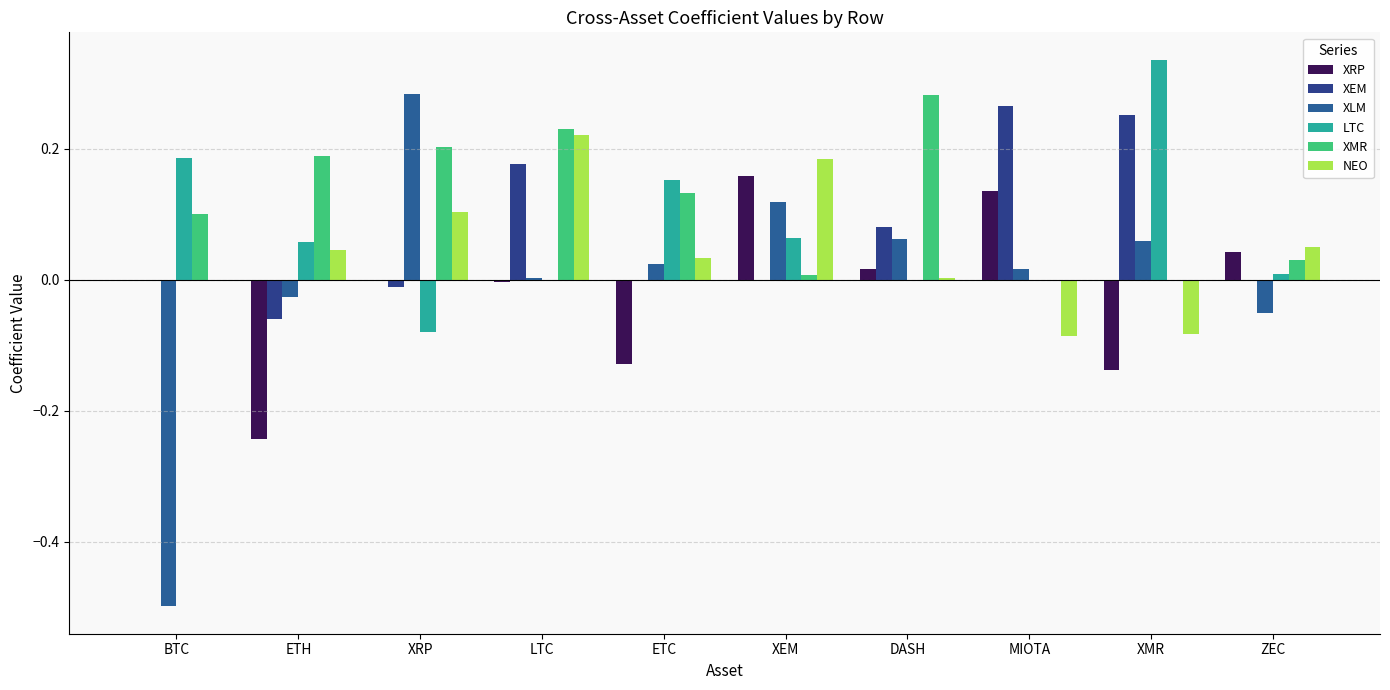

What is the maximum value for XRP?

0.2